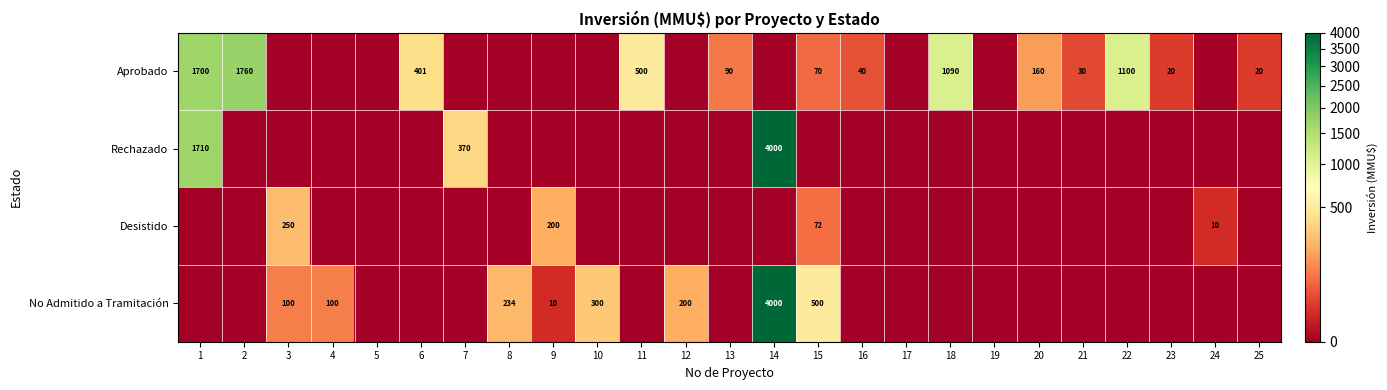

Is it true that Desistido equals 10 at 24?

True